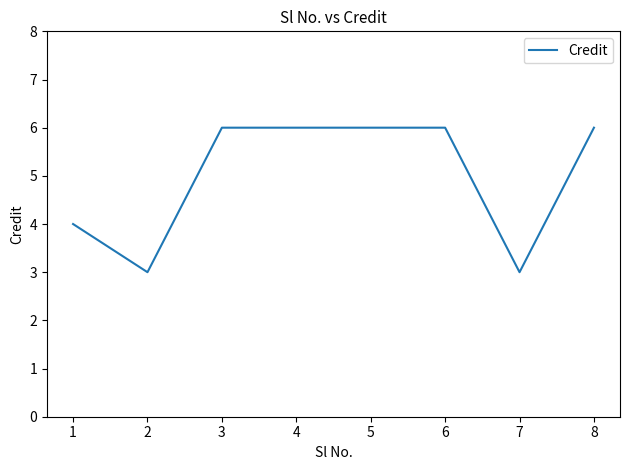

The chart shows a value of 6 at 8. True or false?

True